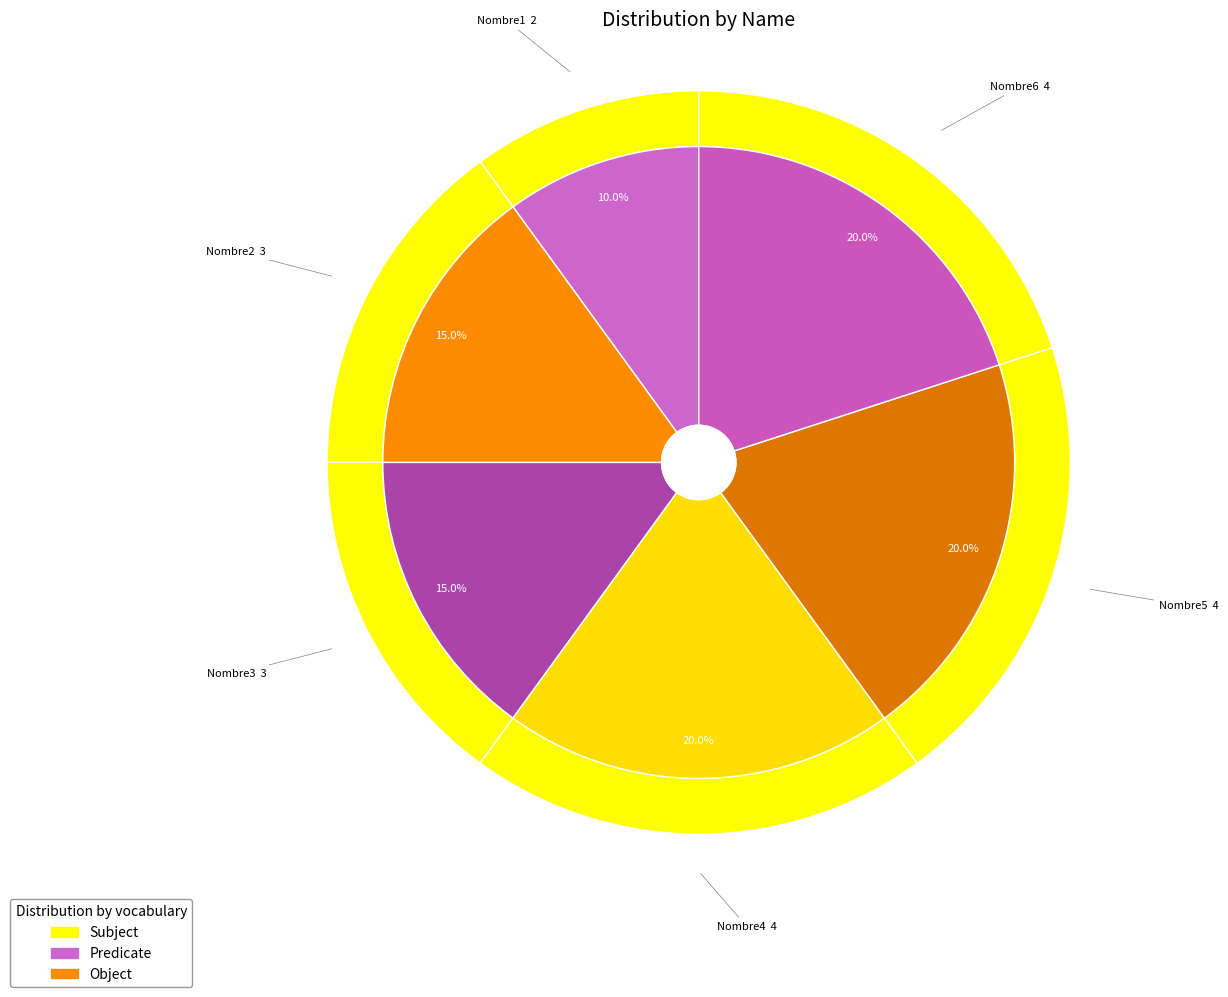

Count the number of slices in the pie.

6